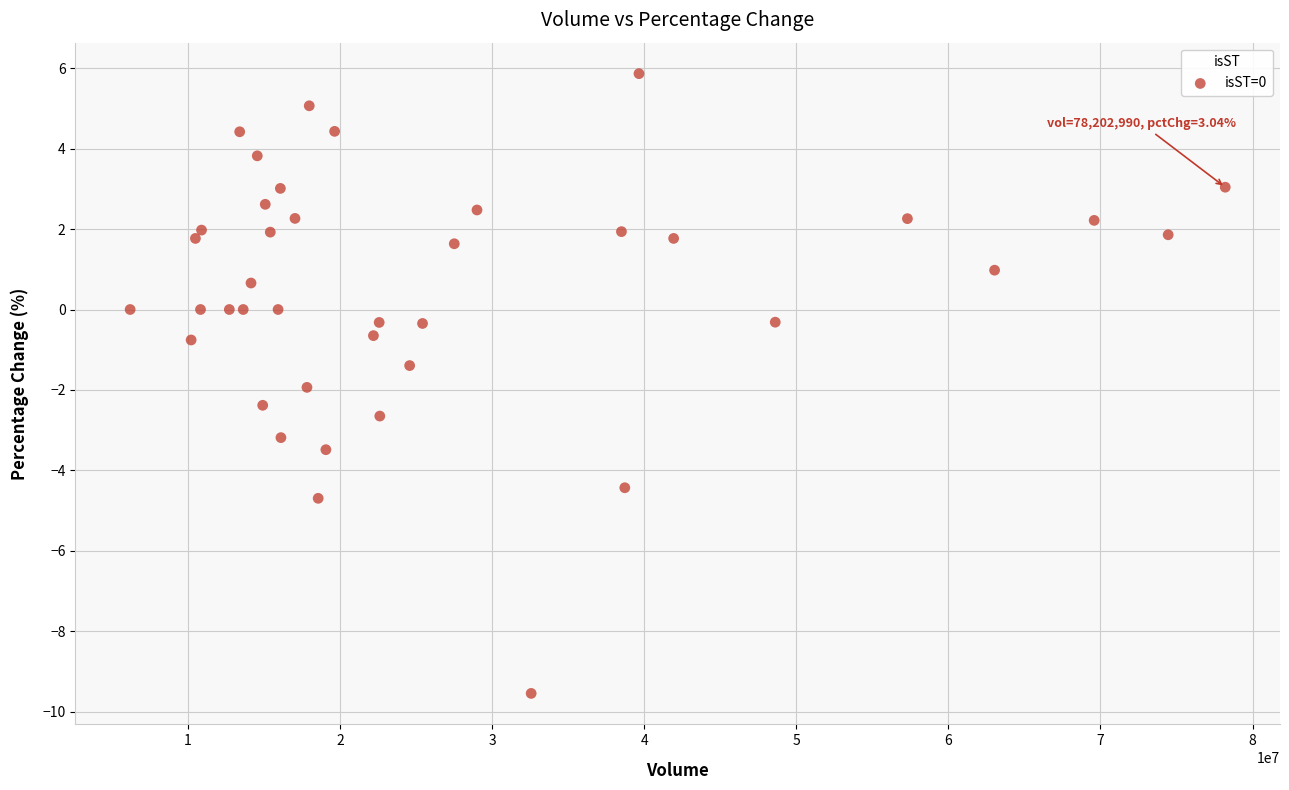

What is the range of Y values (max minus min)?

15.4